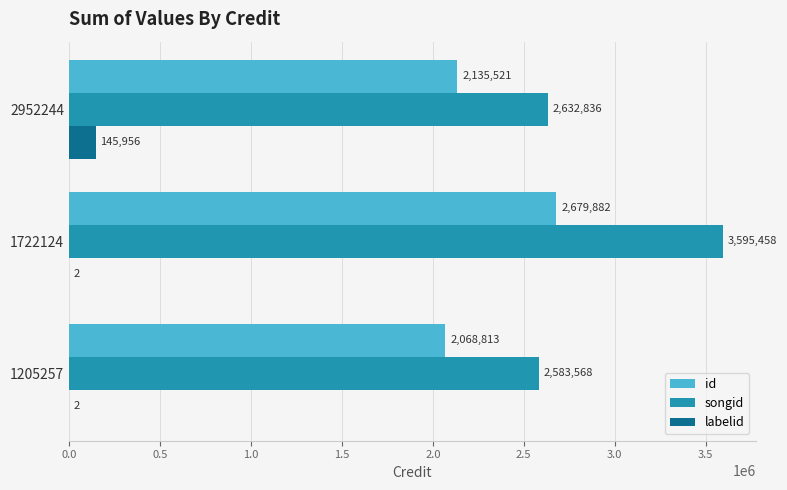

What is the maximum value shown in the chart?

3595458